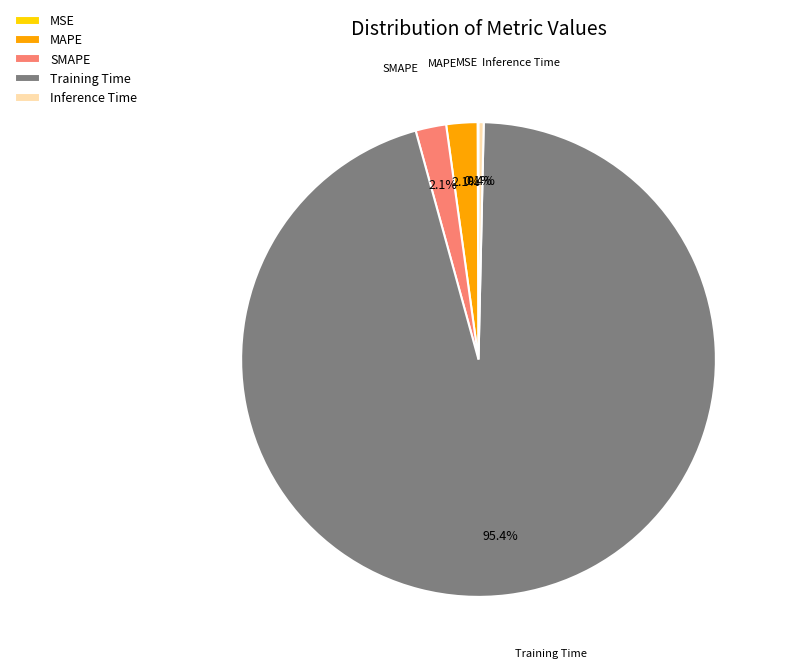

How much of the chart is everything except SMAPE?

97.9%